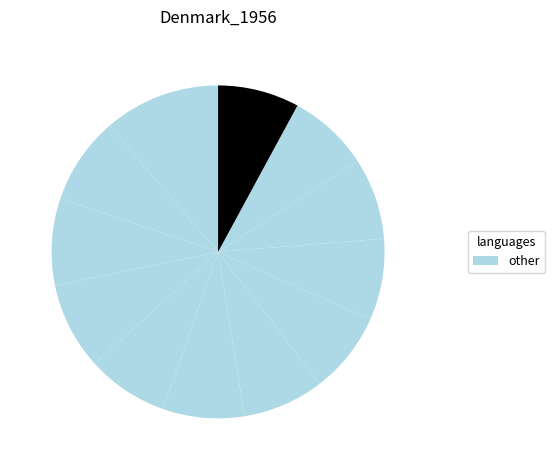

How many segments does this pie chart have?

12